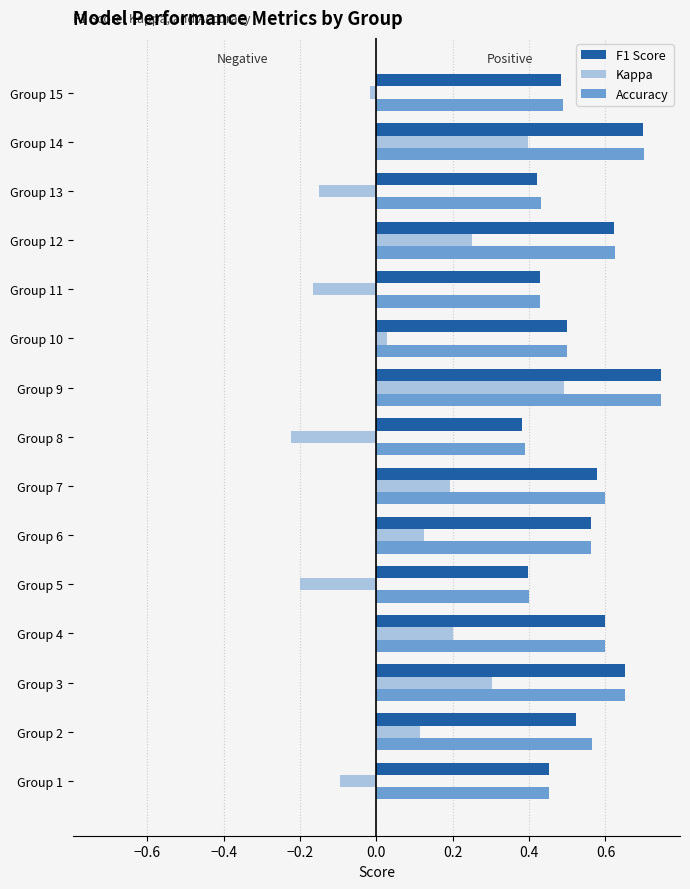

At how many categories does at least one series exceed 0?

15